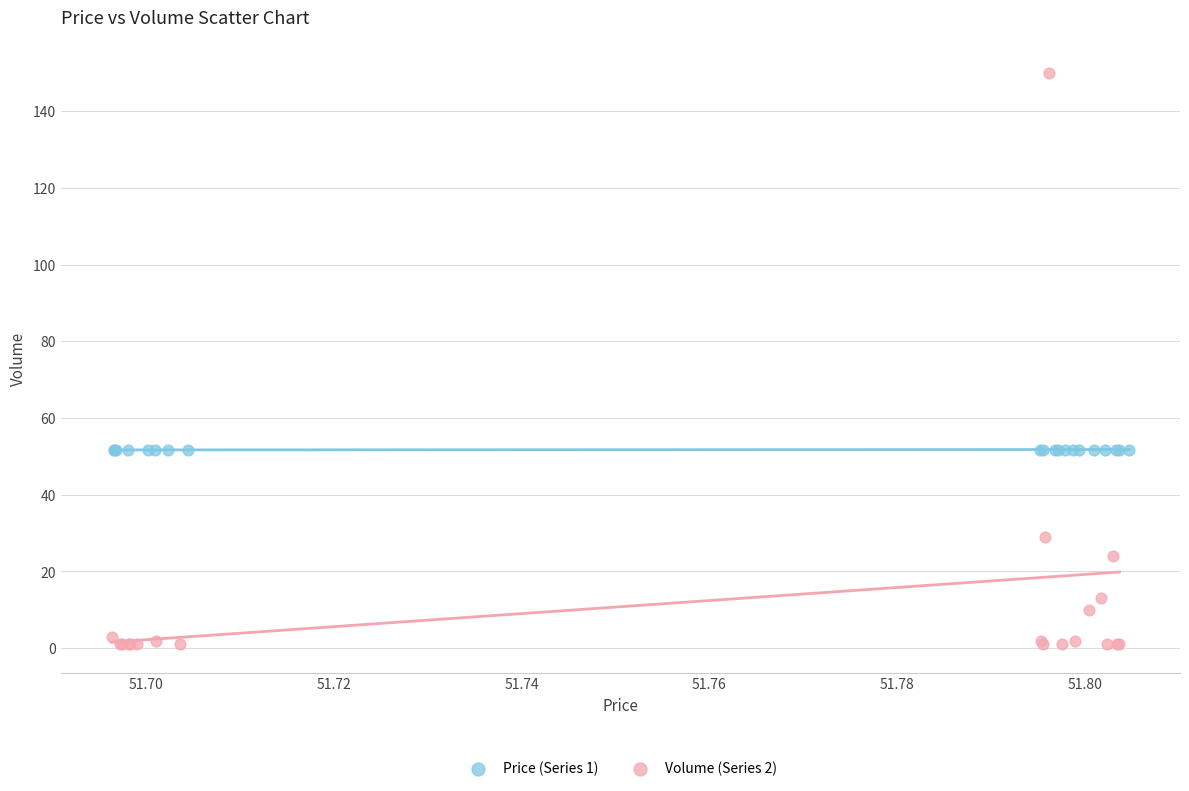

What are all the series names shown in the legend?

Price (Series 1), Volume (Series 2)